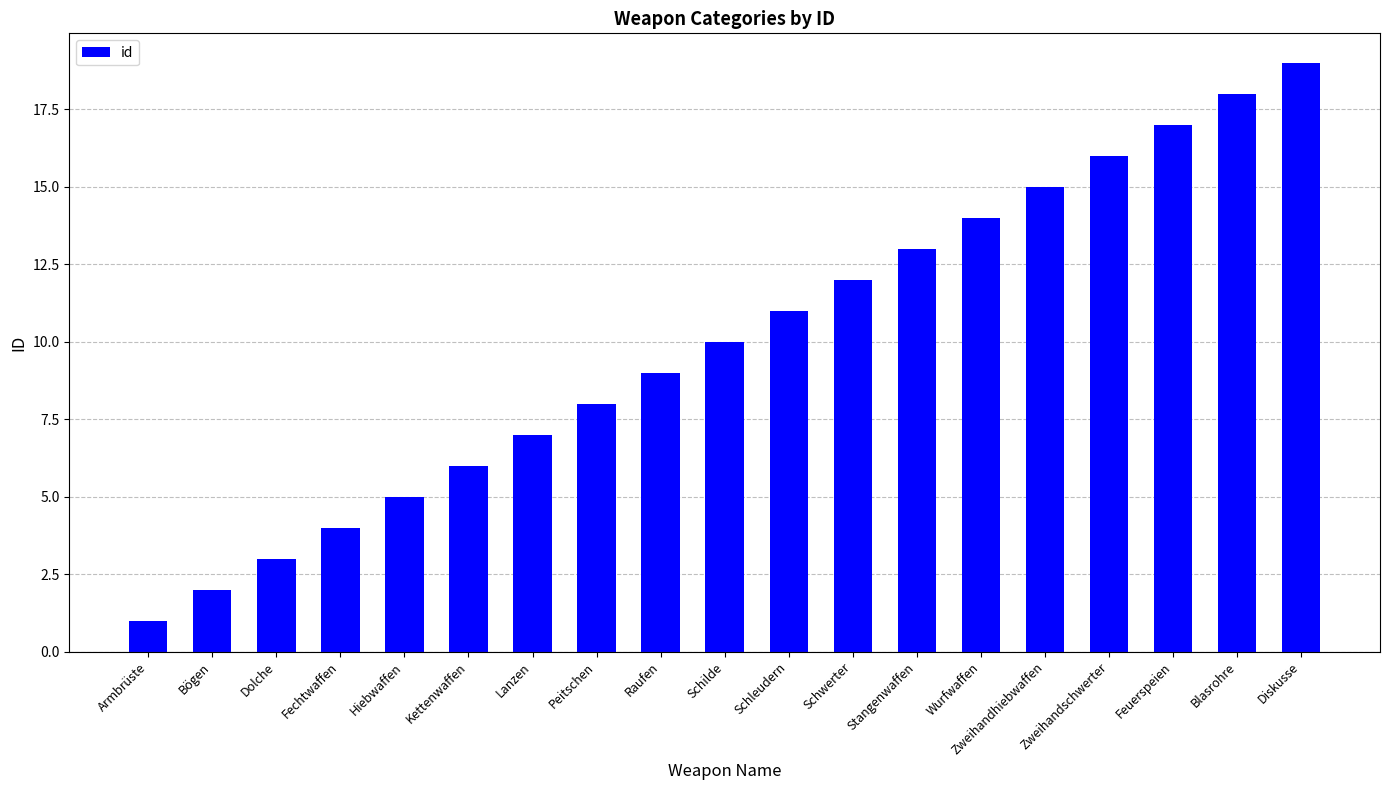

Reading right to left, extract all data points from this chart.

Diskusse=19	Blasrohre=18	Feuerspeien=17	Zweihandschwerter=16	Zweihandhiebwaffen=15	Wurfwaffen=14	Stangenwaffen=13	Schwerter=12	Schleudern=11	Schilde=10	Raufen=9	Peitschen=8	Lanzen=7	Kettenwaffen=6	Hiebwaffen=5	Fechtwaffen=4	Dolche=3	Bögen=2	Armbrüste=1